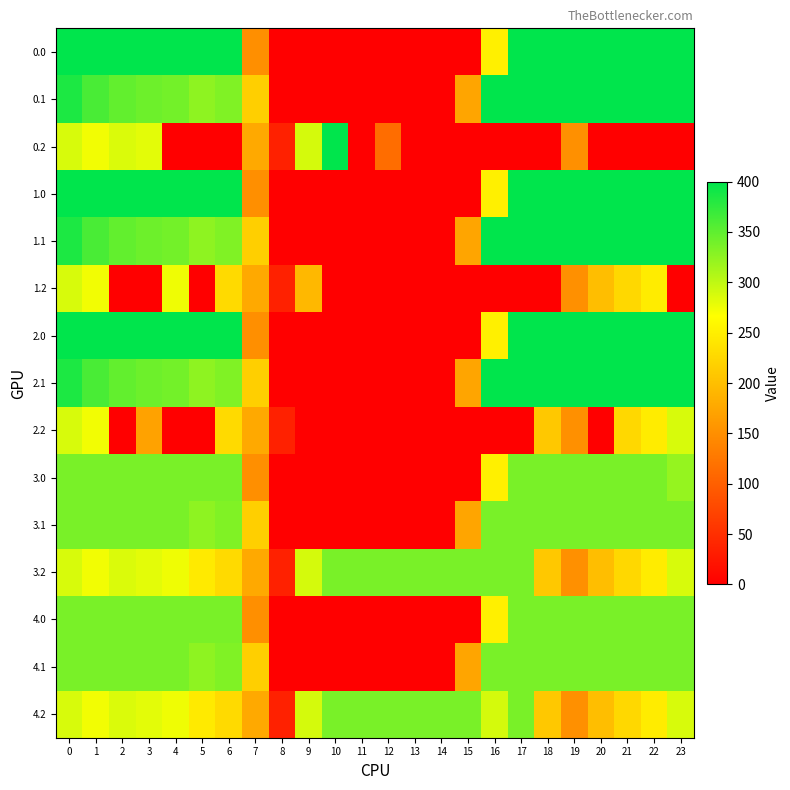

Reading right to left, what are all the values shown in this chart?

0.0: 23=400.0	22=400.0	21=400.0	20=400.0	19=400.0	18=400.0	17=400.0	16=250.9	15=0.0	14=0.0	13=0.0	12=0.0	11=0.0	10=0.0	9=0.0	8=0.0	7=150.1	6=400.0	5=400.0	4=400.0	3=400.0	2=400.0	1=400.0	0=400.0
0.1: 23=399.4	22=400.0	21=400.0	20=400.0	19=400.0	18=400.0	17=400.0	16=400.0	15=173.1	14=0.0	13=0.0	12=0.0	11=0.0	10=0.0	9=0.0	8=0.0	7=217.1	6=332.2	5=325.7	4=339.6	3=342.7	2=347.9	1=361.1	0=384.6
0.2: 23=0.0	22=0.0	21=0.0	20=0.0	19=151.0	18=0.0	17=0.0	16=0.0	15=0.0	14=0.0	13=0.0	12=114.7	11=0.0	10=400.0	9=288.5	8=35.3	7=176.6	6=0.0	5=0.0	4=0.0	3=281.0	2=285.5	1=272.7	0=287.1
1.0: 23=400.0	22=400.0	21=400.0	20=400.0	19=400.0	18=400.0	17=400.0	16=250.9	15=0.0	14=0.0	13=0.0	12=0.0	11=0.0	10=0.0	9=0.0	8=0.0	7=150.1	6=400.0	5=400.0	4=400.0	3=400.0	2=400.0	1=400.0	0=400.0
1.1: 23=399.4	22=400.0	21=400.0	20=400.0	19=400.0	18=400.0	17=400.0	16=400.0	15=173.1	14=0.0	13=0.0	12=0.0	11=0.0	10=0.0	9=0.0	8=0.0	7=217.1	6=332.2	5=325.7	4=339.6	3=342.7	2=347.9	1=361.1	0=384.6
1.2: 23=0.0	22=247.4	21=226.4	20=199.2	19=151.0	18=0.0	17=0.0	16=0.0	15=0.0	14=0.0	13=0.0	12=0.0	11=0.0	10=0.0	9=193.6	8=35.3	7=176.6	6=228.8	5=0.0	4=274.4	3=0.0	2=0.0	1=272.7	0=287.1
2.0: 23=400.0	22=400.0	21=400.0	20=400.0	19=400.0	18=400.0	17=400.0	16=250.9	15=0.0	14=0.0	13=0.0	12=0.0	11=0.0	10=0.0	9=0.0	8=0.0	7=150.1	6=400.0	5=400.0	4=400.0	3=400.0	2=400.0	1=400.0	0=400.0
2.1: 23=399.4	22=400.0	21=400.0	20=400.0	19=400.0	18=400.0	17=400.0	16=400.0	15=173.1	14=0.0	13=0.0	12=0.0	11=0.0	10=0.0	9=0.0	8=0.0	7=217.1	6=332.2	5=325.7	4=339.6	3=342.7	2=347.9	1=361.1	0=384.6
2.2: 23=287.5	22=247.4	21=226.4	20=0.0	19=151.0	18=210.0	17=0.0	16=0.0	15=0.0	14=0.0	13=0.0	12=0.0	11=0.0	10=0.0	9=0.0	8=35.3	7=176.6	6=228.8	5=0.0	4=0.0	3=169.6	2=0.0	1=272.7	0=287.1
3.0: 23=321.7	22=336.0	21=336.0	20=336.0	19=336.0	18=336.0	17=336.0	16=250.9	15=0.0	14=0.0	13=0.0	12=0.0	11=0.0	10=0.0	9=0.0	8=0.0	7=150.1	6=336.0	5=336.0	4=336.0	3=336.0	2=336.0	1=336.0	0=336.0
3.1: 23=336.0	22=336.0	21=336.0	20=336.0	19=336.0	18=336.0	17=336.0	16=336.0	15=173.1	14=0.0	13=0.0	12=0.0	11=0.0	10=0.0	9=0.0	8=0.0	7=217.1	6=332.2	5=325.7	4=336.0	3=336.0	2=336.0	1=336.0	0=336.0
3.2: 23=287.5	22=247.4	21=226.4	20=199.2	19=151.0	18=210.0	17=336.0	16=336.0	15=336.0	14=336.0	13=336.0	12=336.0	11=336.0	10=336.0	9=288.5	8=35.3	7=176.6	6=228.8	5=245.0	4=274.4	3=281.0	2=285.5	1=272.7	0=287.1
4.0: 23=336.0	22=336.0	21=336.0	20=336.0	19=336.0	18=336.0	17=336.0	16=250.9	15=0.0	14=0.0	13=0.0	12=0.0	11=0.0	10=0.0	9=0.0	8=0.0	7=150.1	6=336.0	5=336.0	4=336.0	3=336.0	2=336.0	1=336.0	0=336.0
4.1: 23=336.0	22=336.0	21=336.0	20=336.0	19=336.0	18=336.0	17=336.0	16=336.0	15=173.1	14=0.0	13=0.0	12=0.0	11=0.0	10=0.0	9=0.0	8=0.0	7=217.1	6=332.2	5=325.7	4=336.0	3=336.0	2=336.0	1=336.0	0=336.0
4.2: 23=287.5	22=247.4	21=226.4	20=199.2	19=151.0	18=210.0	17=336.0	16=288.6	15=336.0	14=336.0	13=336.0	12=336.0	11=336.0	10=336.0	9=288.5	8=35.3	7=176.6	6=228.8	5=245.0	4=274.4	3=281.0	2=285.5	1=272.7	0=287.1